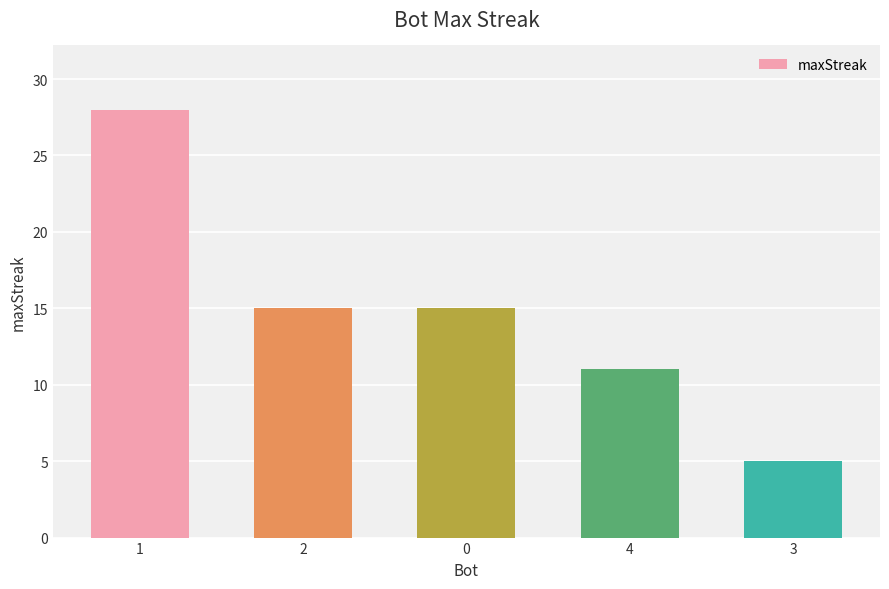

What is the sum of the values at 4 and 1?

39